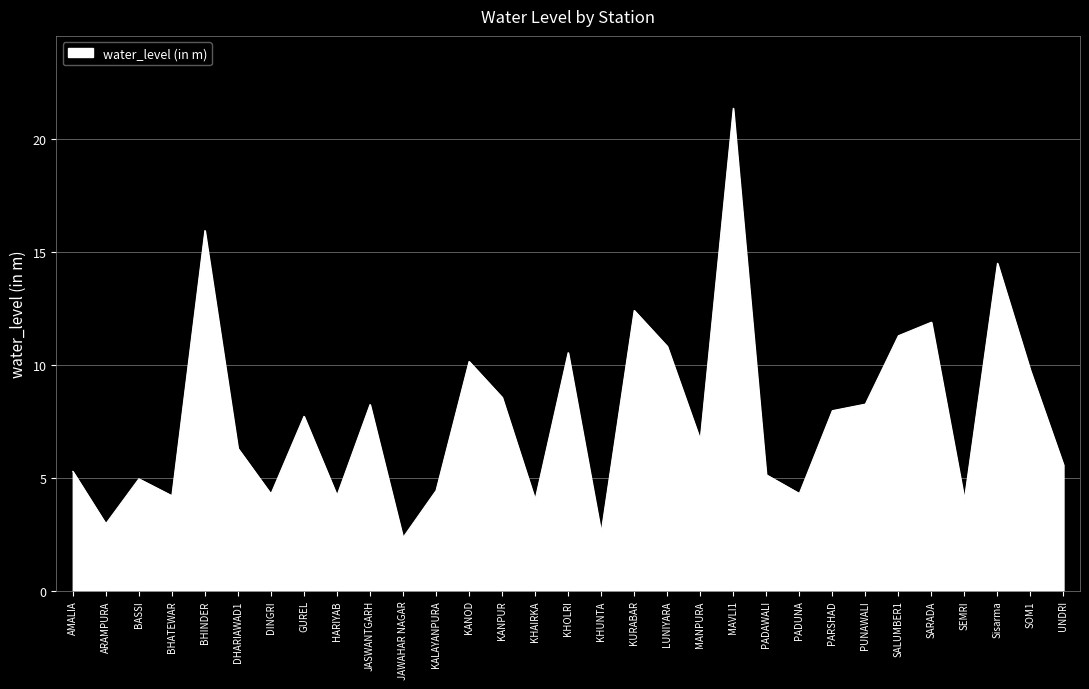

What is the ratio of the value at SARADA to the value at KANPUR?

1.4